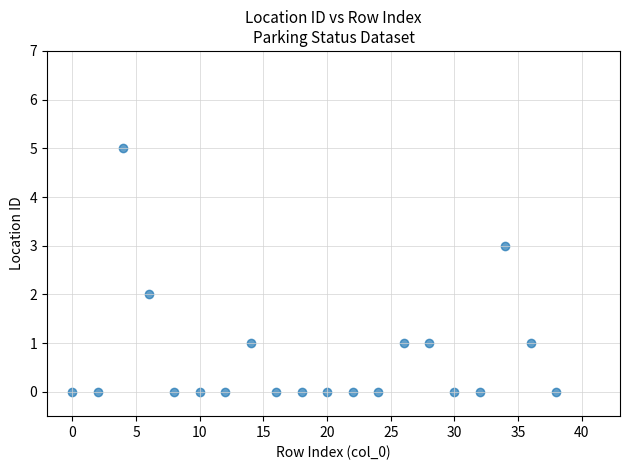

What is the range of X values (max minus min)?

38